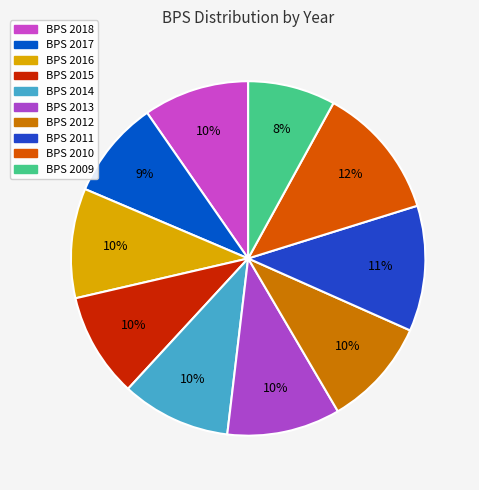

How many slices are in this pie chart?

10